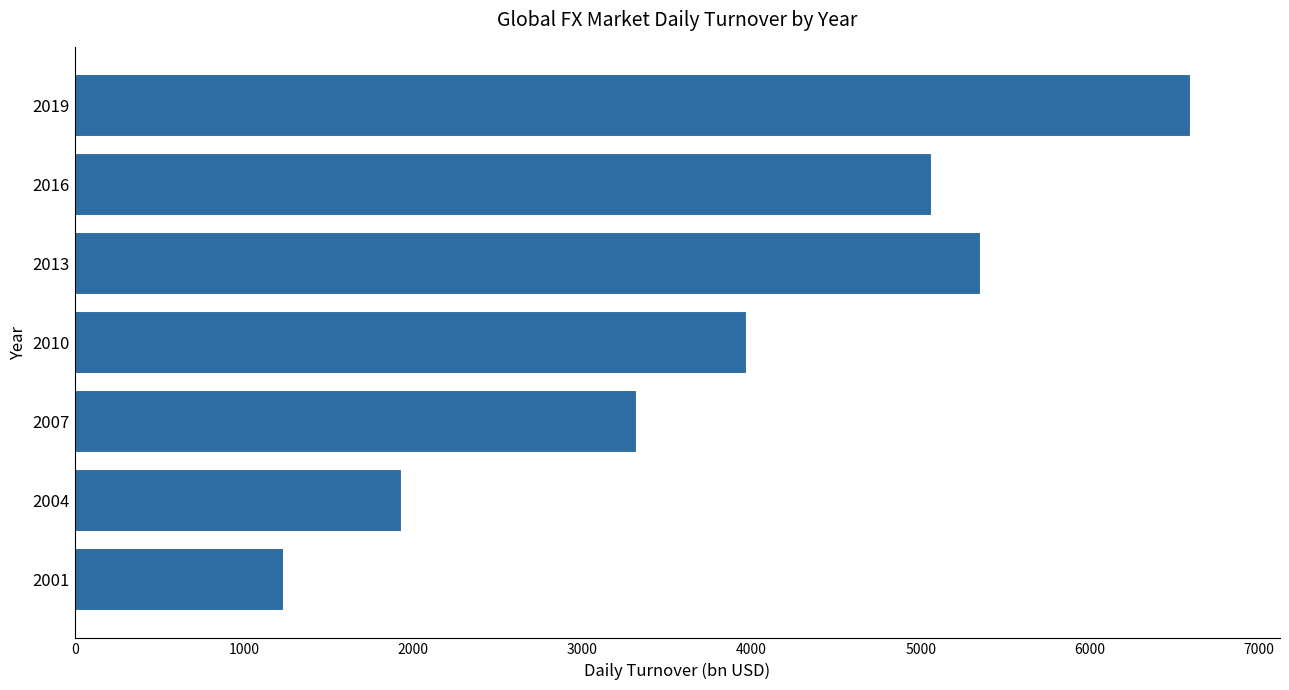

What is the ratio of the value at 2004 to the value at 2010?

0.5